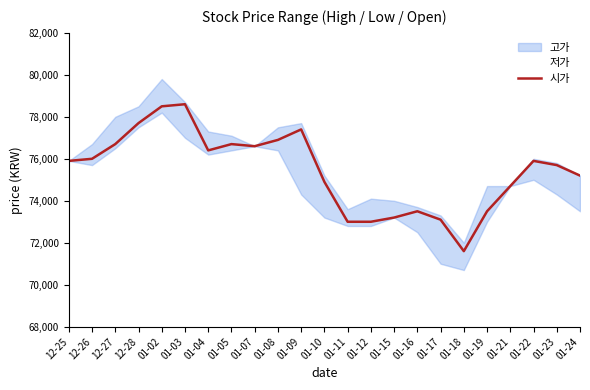

Reading left to right, what are all the values shown in this chart?

12-25=75900	12-26=76000	12-27=76700	12-28=77700	01-02=78500	01-03=78600	01-04=76400	01-05=76700	01-07=76600	01-08=76900	01-09=77400	01-10=74900	01-11=73000	01-12=73000	01-15=73200	01-16=73500	01-17=73100	01-18=71600	01-19=73500	01-21=74700	01-22=75900	01-23=75700	01-24=75200